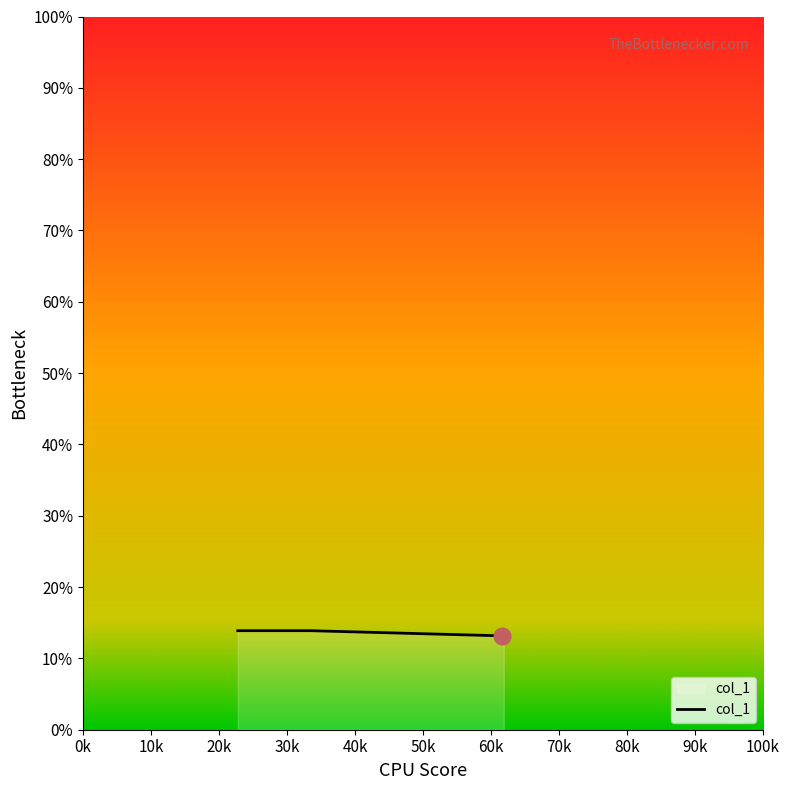

Reading right to left, what are all the values shown in this chart?

13.2	13.2	13.9	13.9	13.9